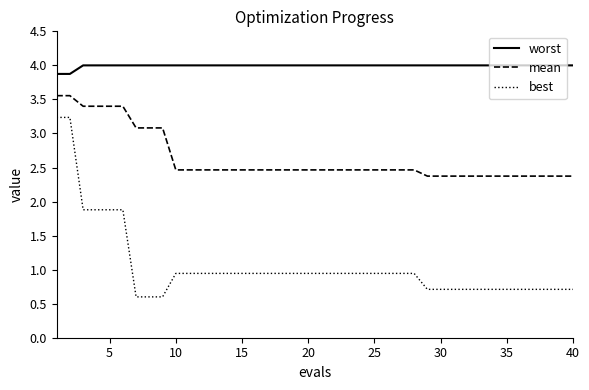

Which series has the largest range (max minus min)?

best